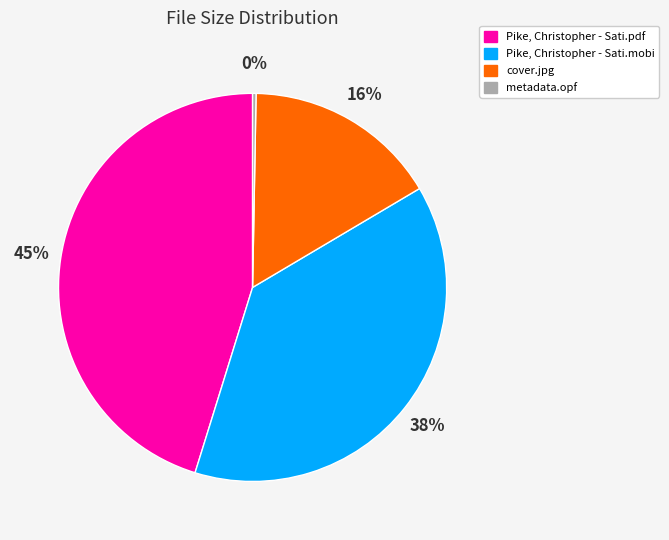

How many slices are in this pie chart?

4